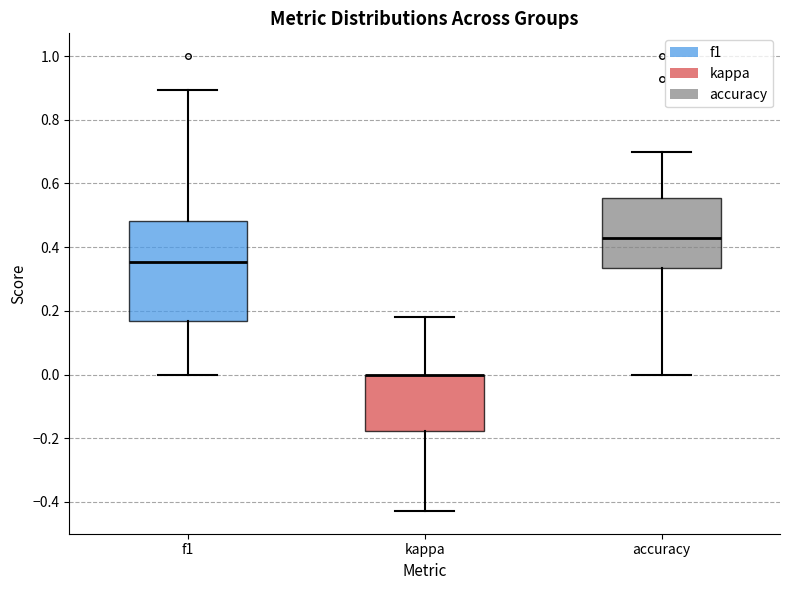

Reading left to right, read every box against the y-axis: the position of its median line, the range the box covers, and the ends of its whiskers. The values are not printed on the chart, so give them approximately, as read against the axis.

f1: median 0.36, box 0.16 to 0.48, whiskers 0.00 to 0.90
kappa: median 0.00 (drawn on the box's upper edge), box -0.18 to 0.00, whiskers -0.42 to 0.18
accuracy: median 0.42, box 0.34 to 0.56, whiskers 0.00 to 0.70